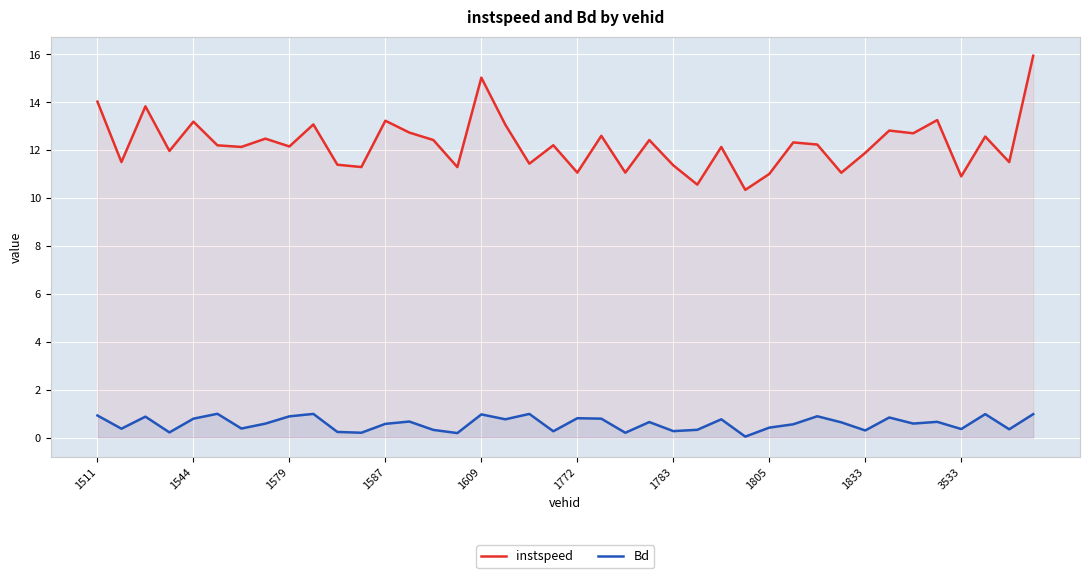

What is the total value across all series at 3533?

11.3